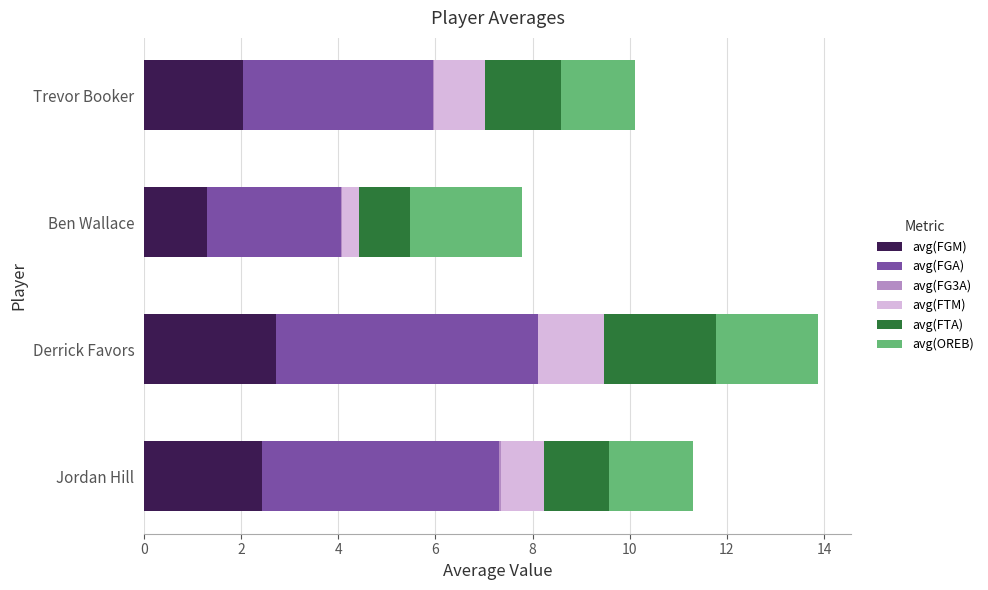

What is the highest value of the avg(FGM) series?

2.7